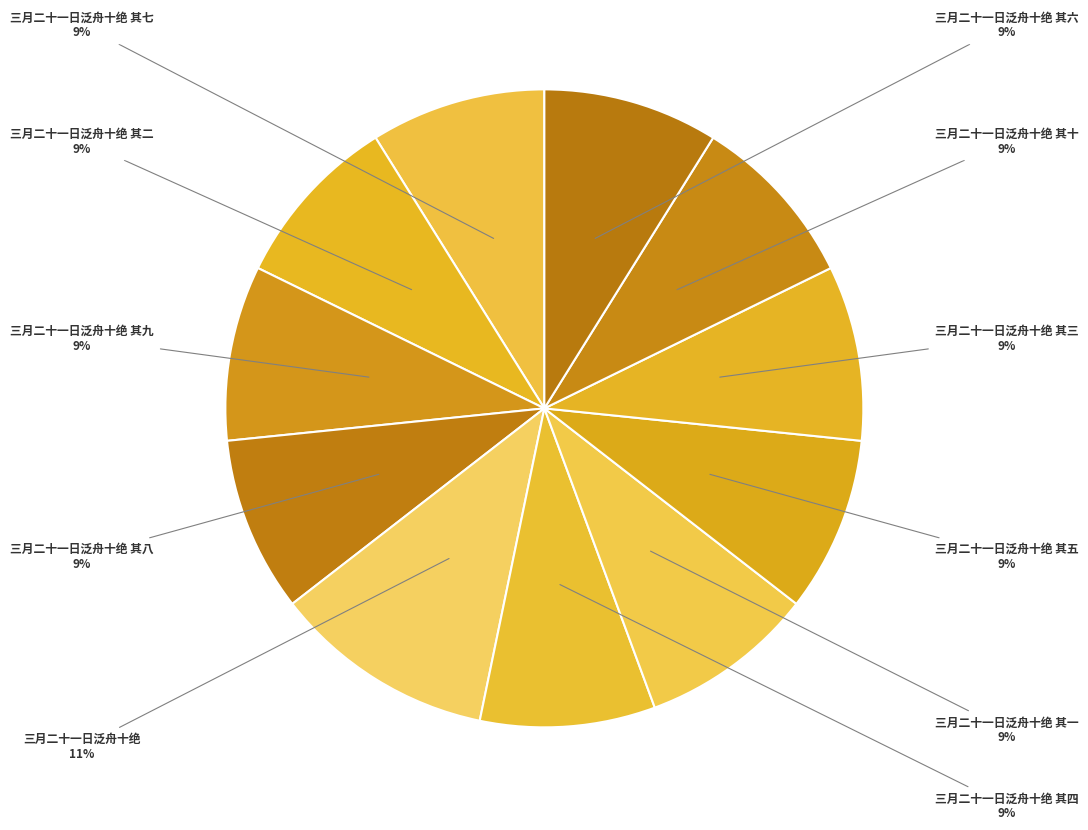

How many segments does this pie chart have?

11